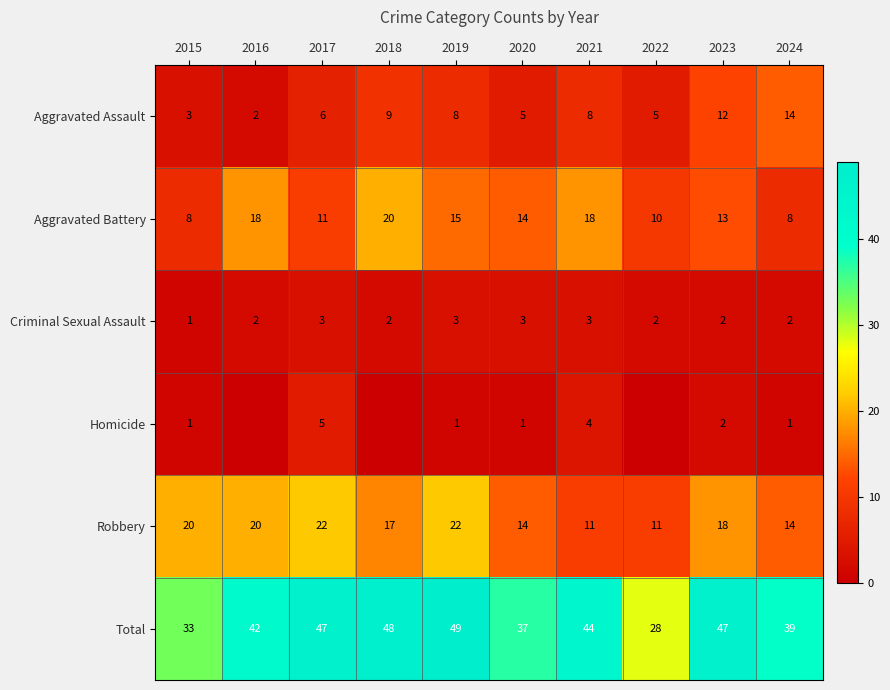

Rank the series at 2019 from lowest to highest value.

Homicide, Criminal Sexual Assault, Aggravated Assault, Aggravated Battery, Robbery, Total